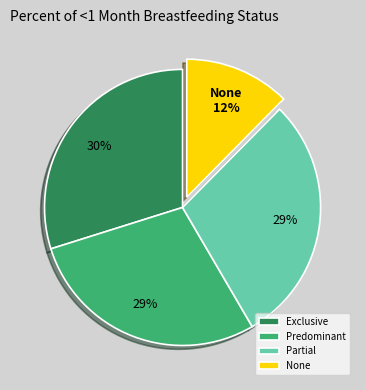

True or false: None accounts for 17% of the total.

False